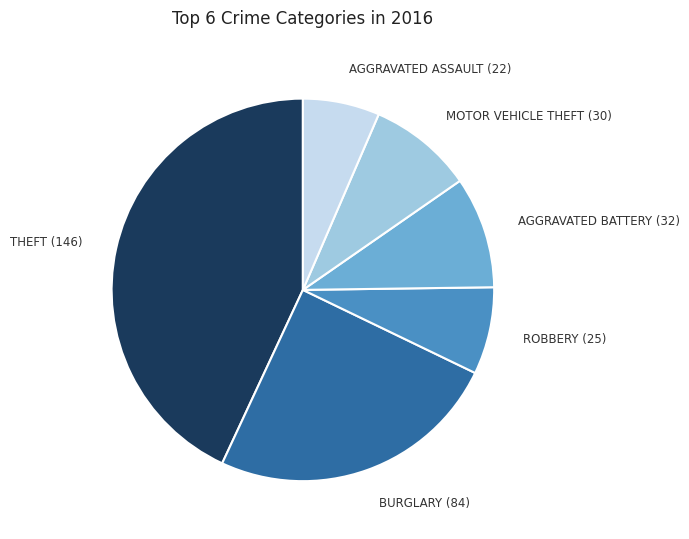

How many segments does this pie chart have?

6